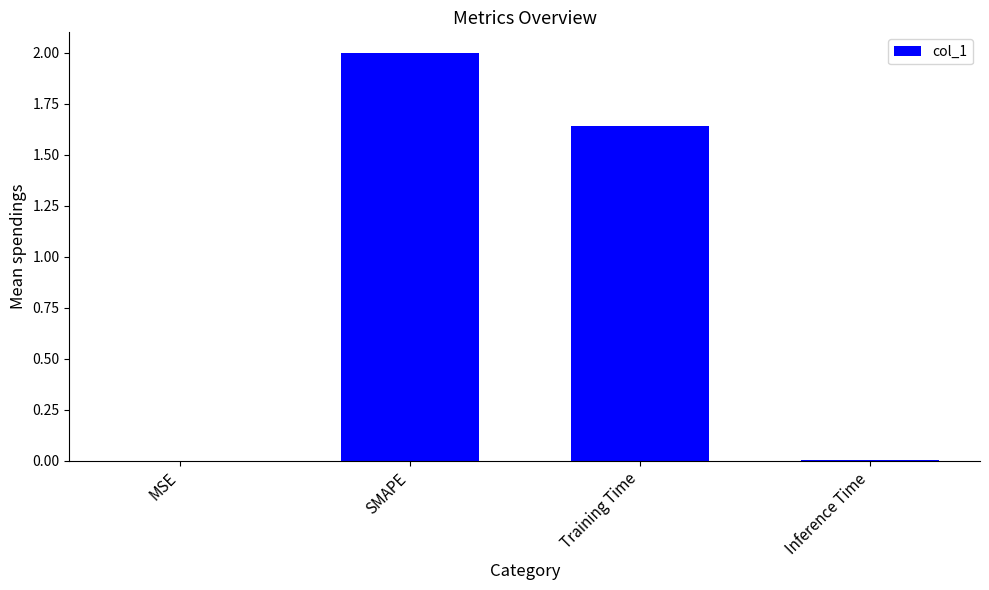

Which category has the highest value across all series?

SMAPE